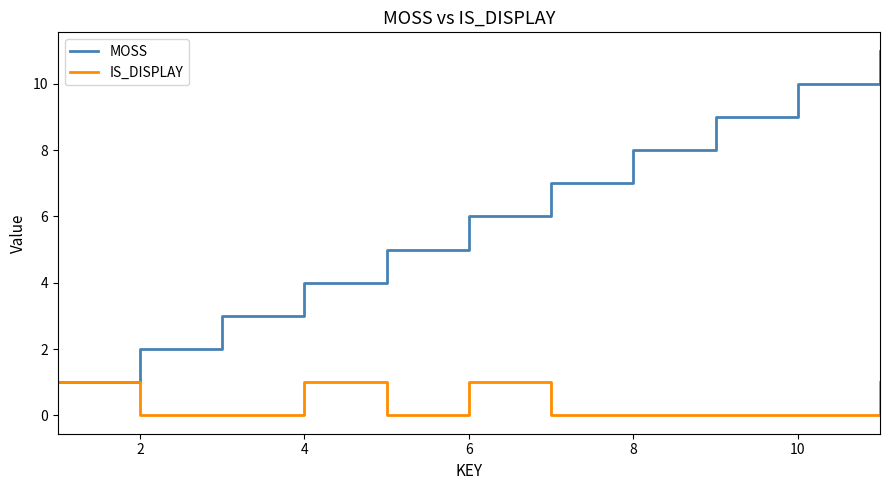

What is the greatest value displayed?

11